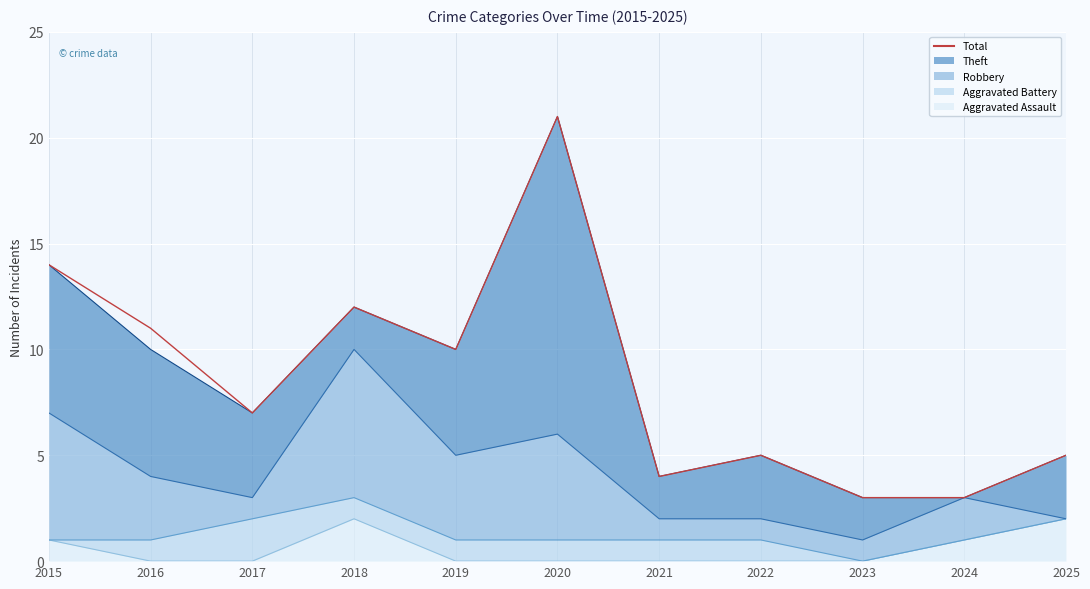

True or false: the data has more than 2 interior local peaks.

True